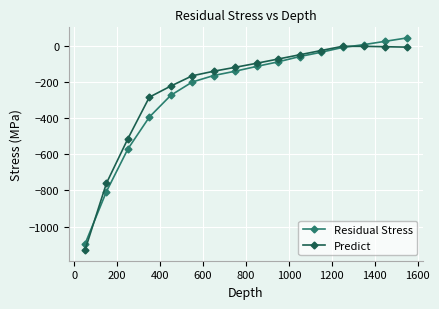

What is the value of the Predict point at the 11th from the left?

-49.2